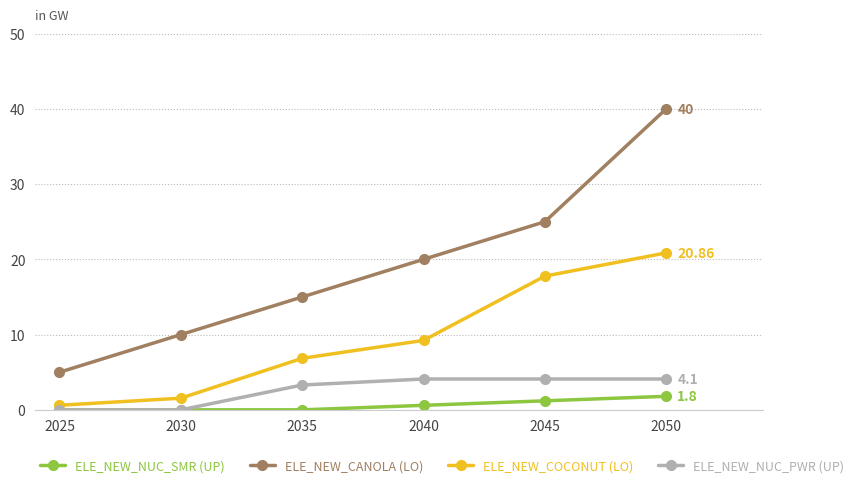

What is the greatest value displayed?

40.0